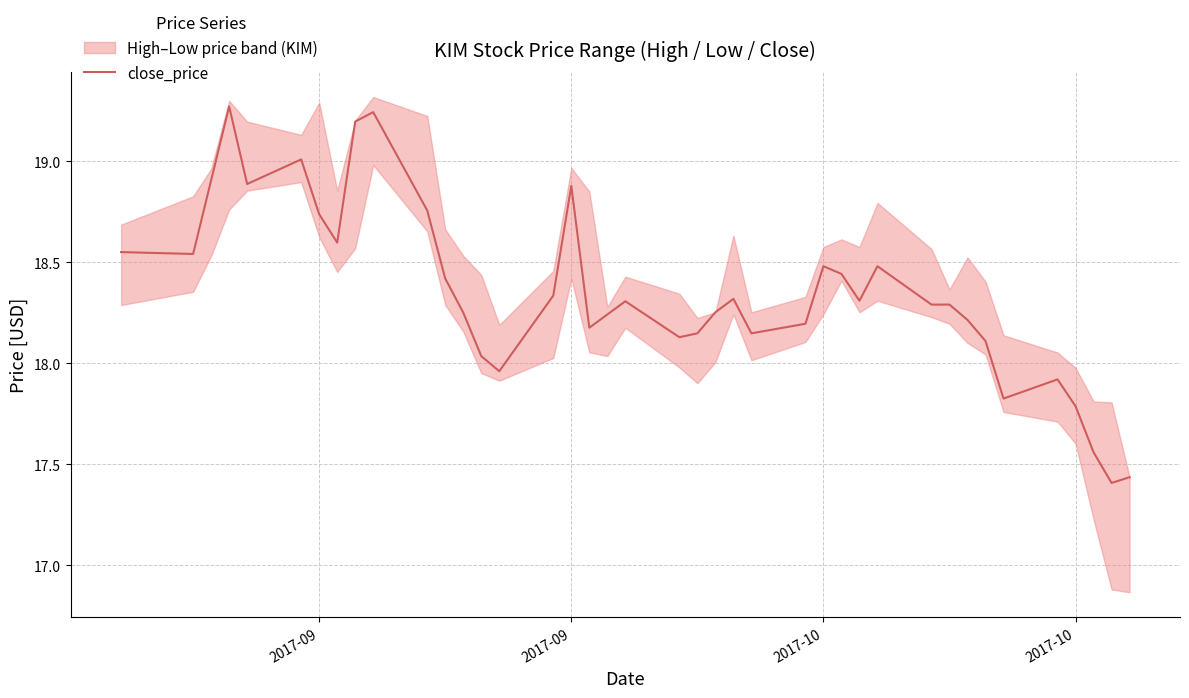

Is it true that the value at 7 is 7.5?

False